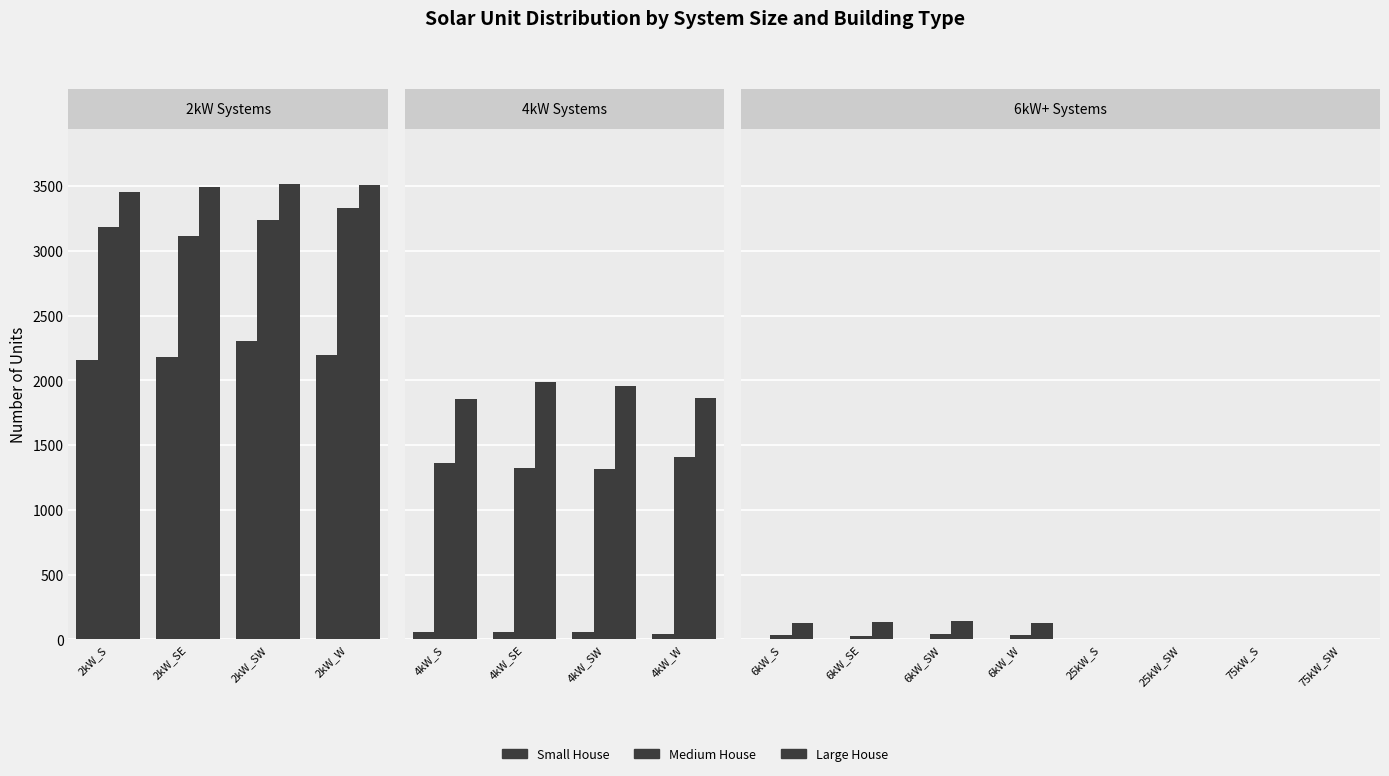

Which series has the largest total across all categories?

Large House